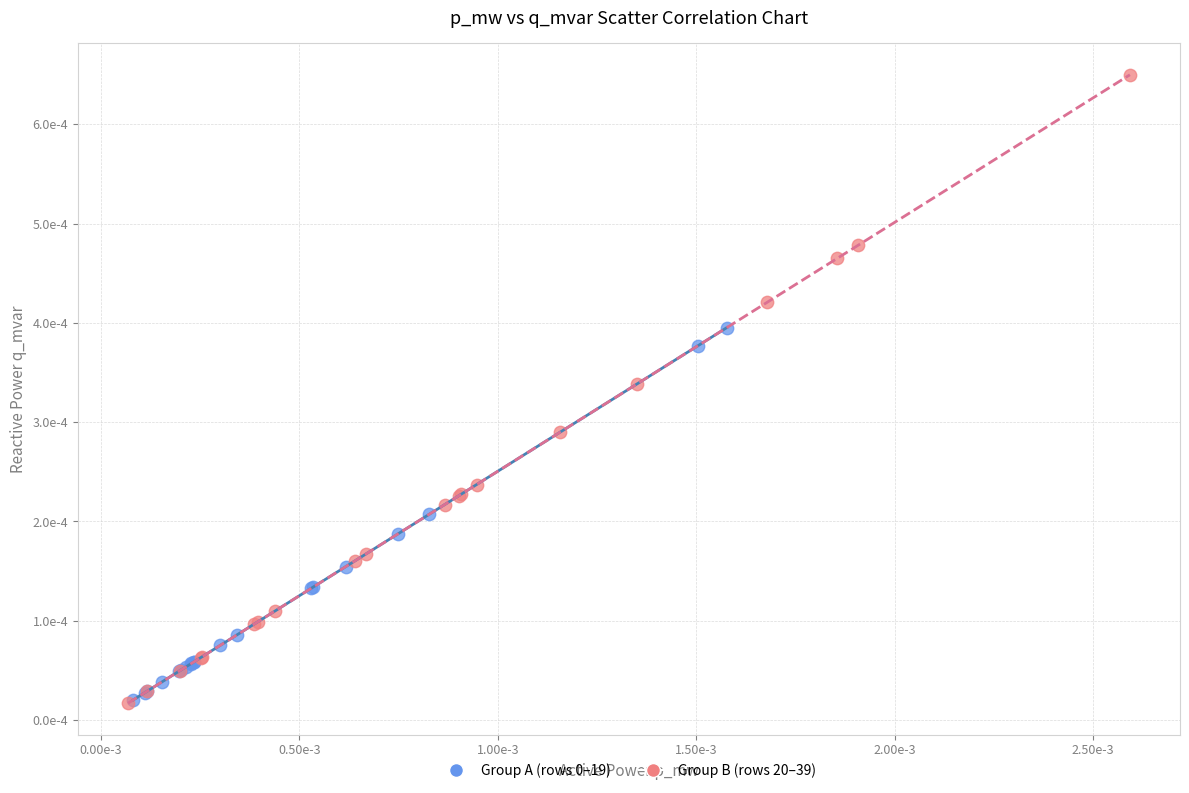

Which series has the widest spread of Y values?

Group B (rows 20–39)